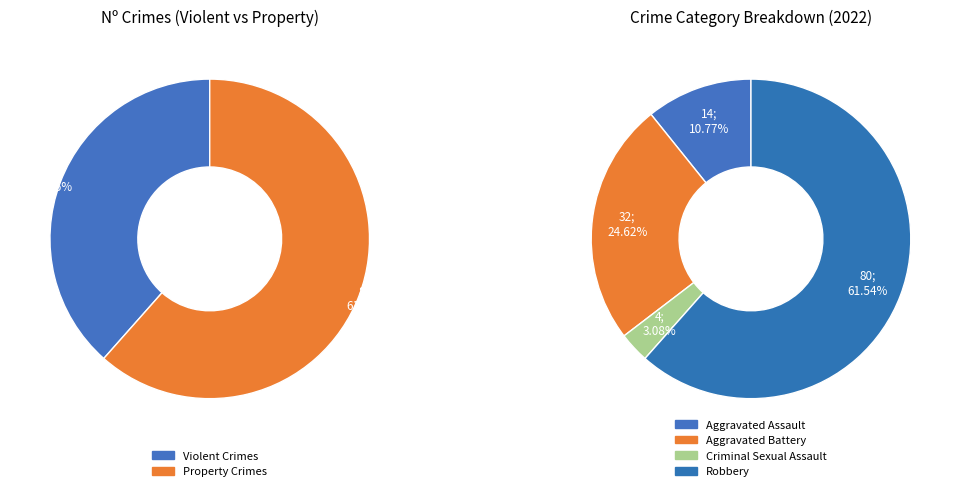

To the nearest percent, what percentage of the pie is Criminal Sexual Assault?

3%